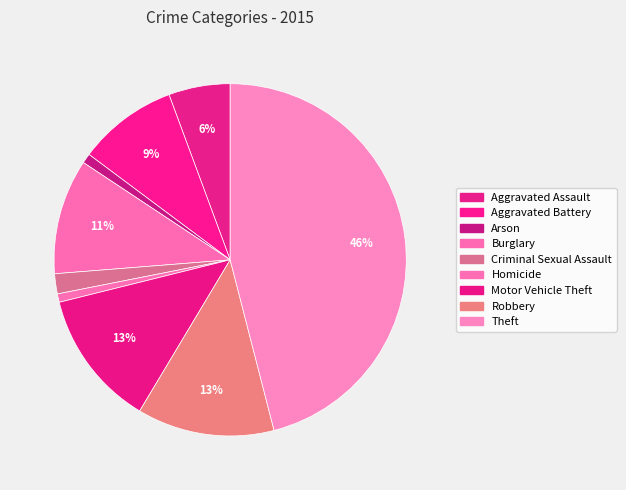

Approximately how many times larger is the value at Aggravated Battery compared to Criminal Sexual Assault?

5.0